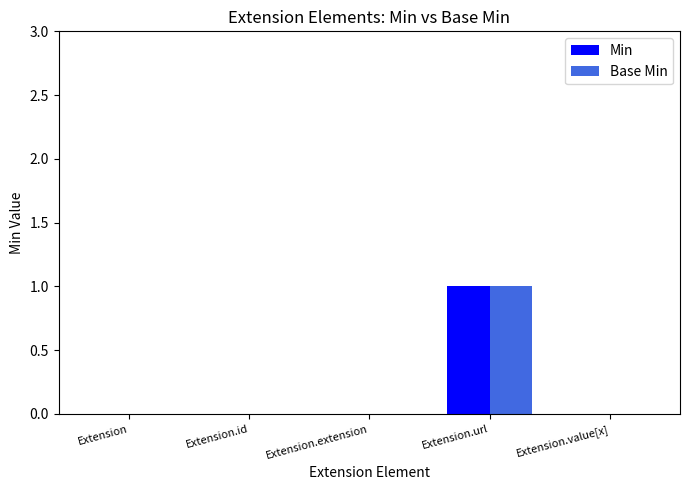

The value of Min at Extension.extension is 0. True or false?

True